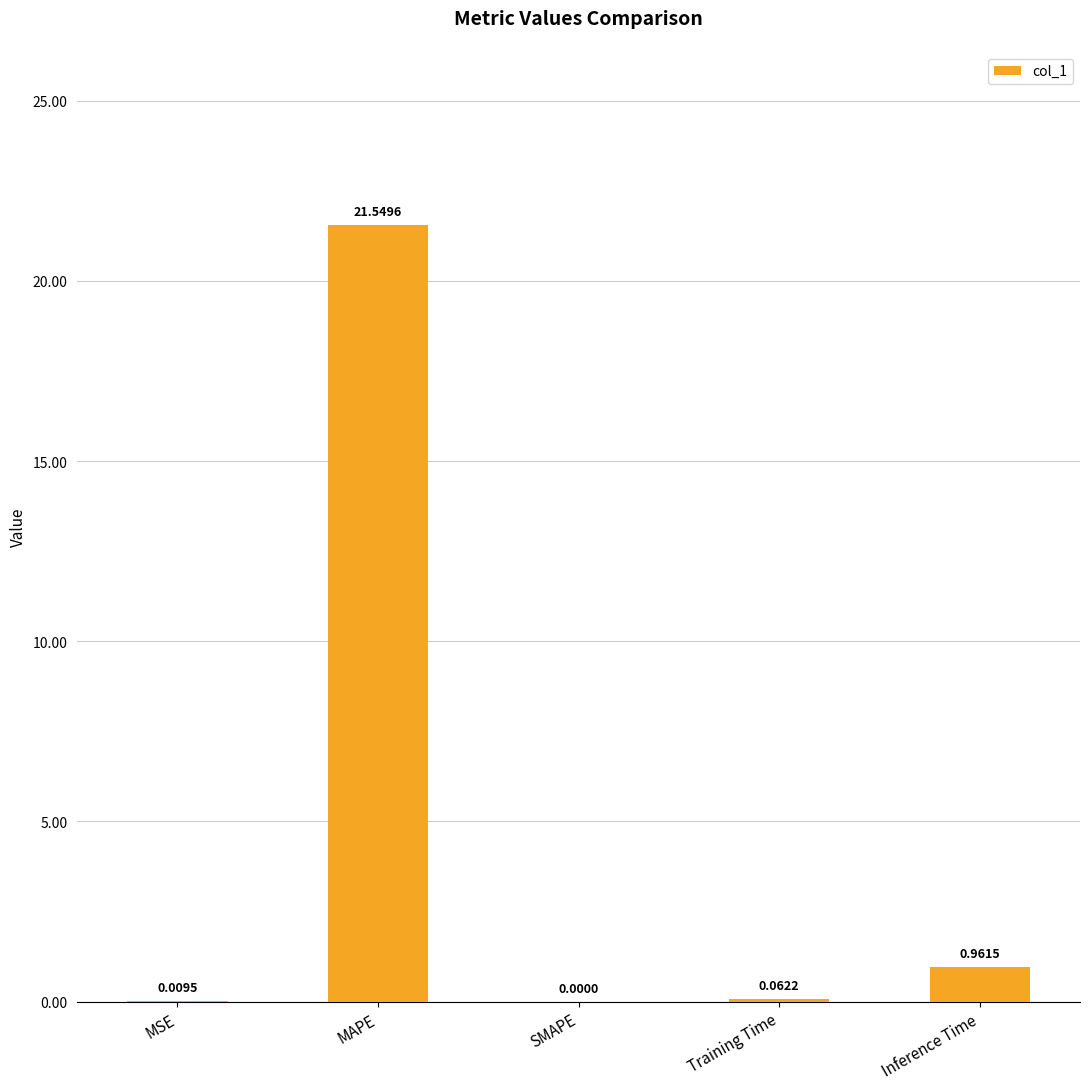

Is it true that the value at MAPE is 11.8?

False